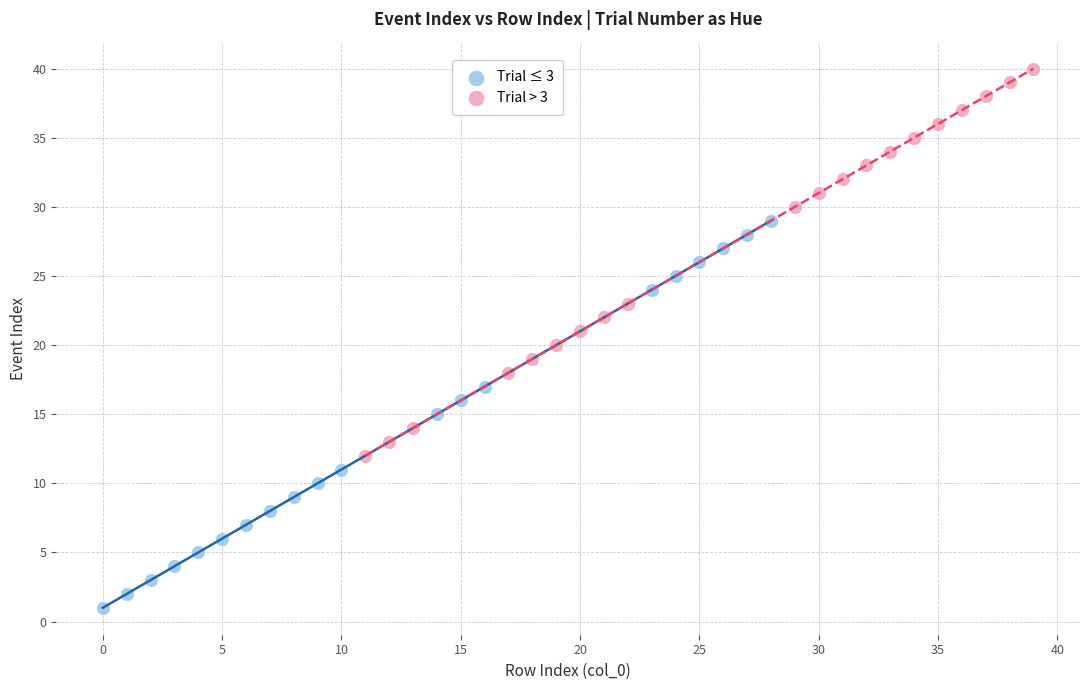

Which series contains the lowest Y value?

Trial ≤ 3